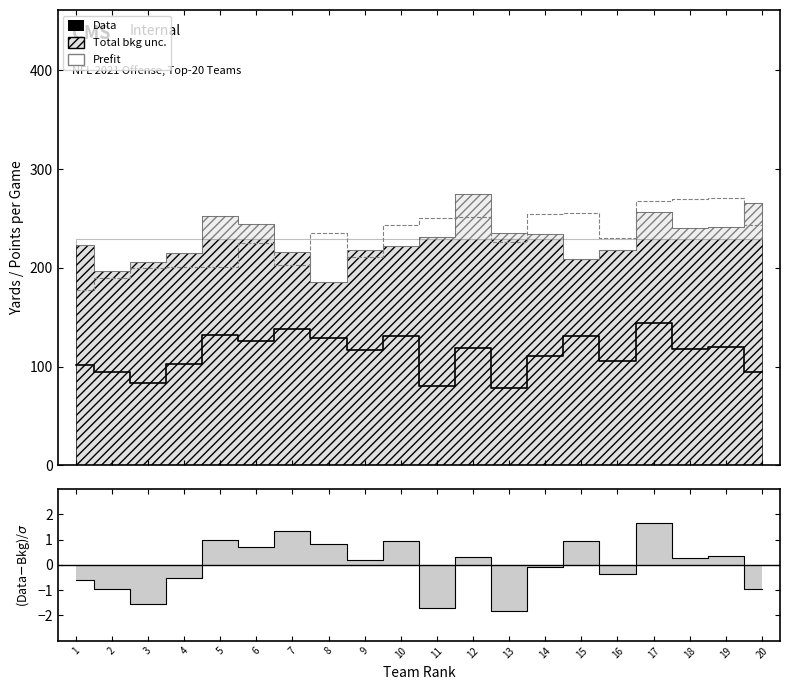

Reading right to left, extract all data points from this chart.

Data: 94.8	119.5	118.3	144.3	106.2	130.8	111.0	77.9	119.1	80.3	131.0	116.9	128.6	138.4	126.1	131.8	102.8	83.6	94.8	101.8
PF (×10): 243.0	271.0	270.0	268.0	230.0	256.0	255.0	226.0	251.0	250.0	243.0	211.0	235.0	203.0	225.0	201.0	201.0	200.0	190.0	178.0
(Data-Bkg)/σ: -0.9	0.3	0.3	1.6	-0.4	0.9	-0.1	-1.8	0.3	-1.7	0.9	0.2	0.8	1.3	0.7	1.0	-0.5	-1.5	-0.9	-0.6